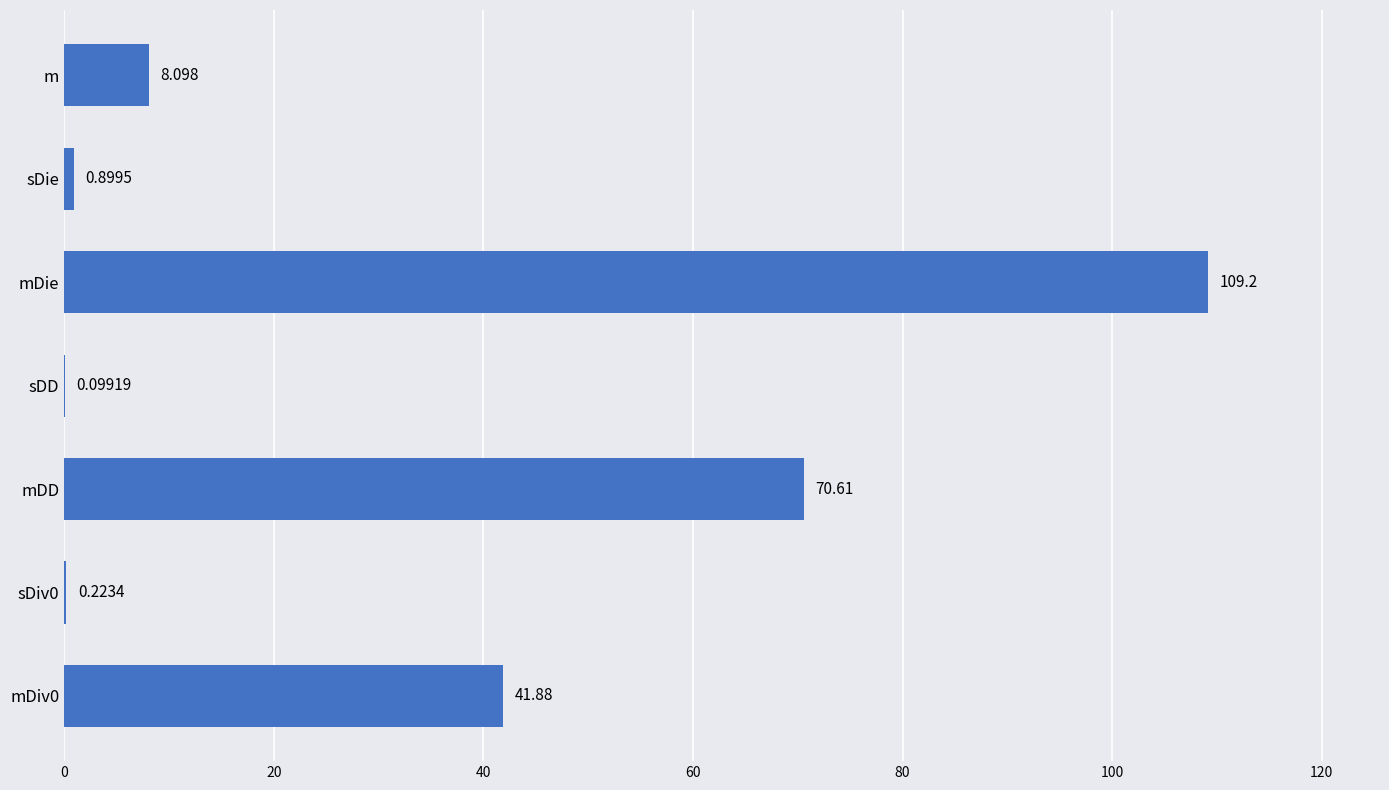

Count the number of data series in this chart.

1